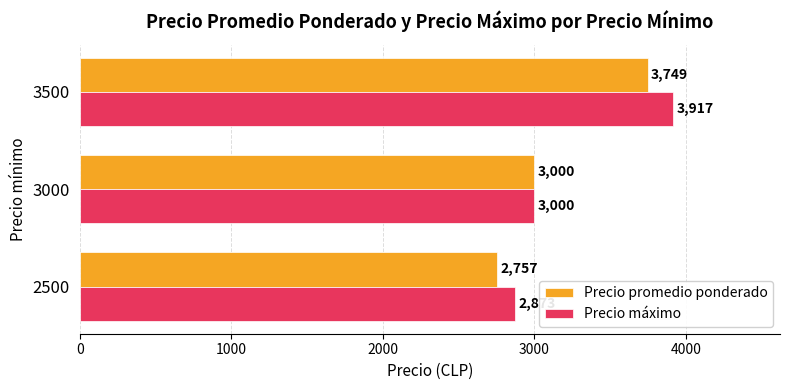

Which category has the lowest value in the Precio máximo series?

2500